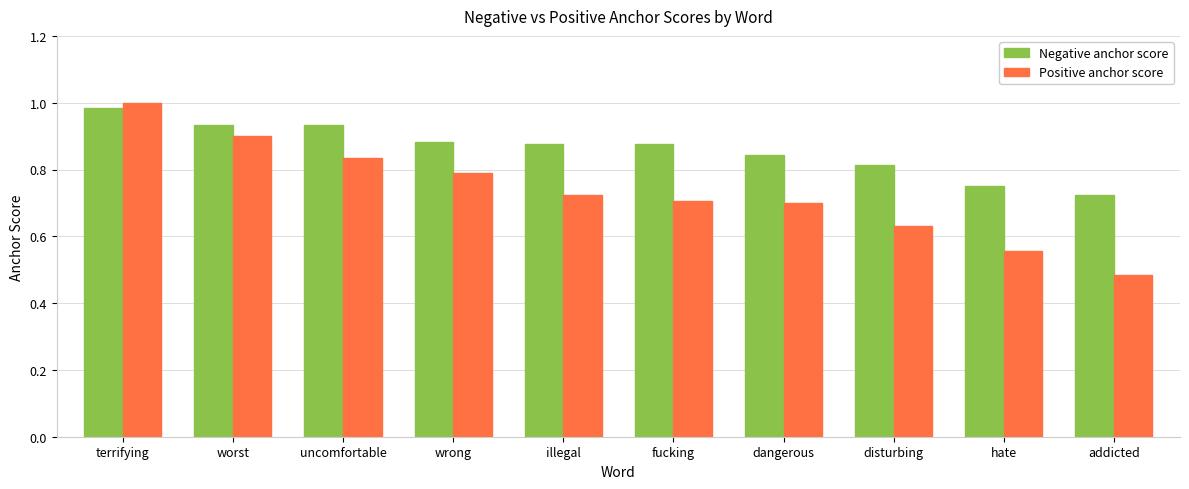

At which label does Negative anchor score reach its minimum?

addicted